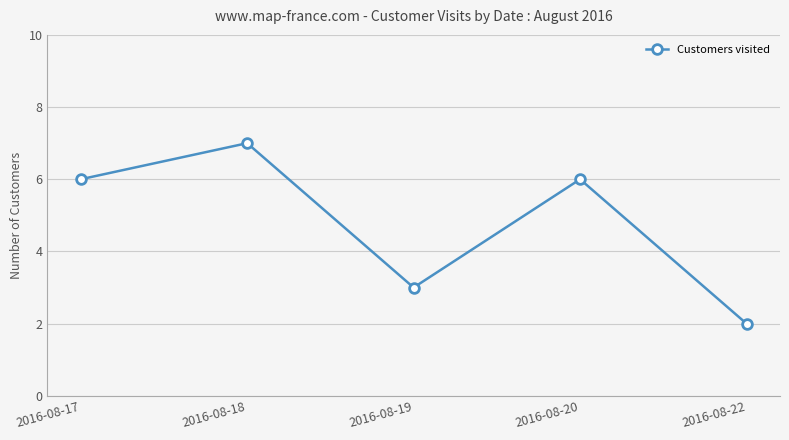

At which category does the data reach its first local peak?

2016-08-18